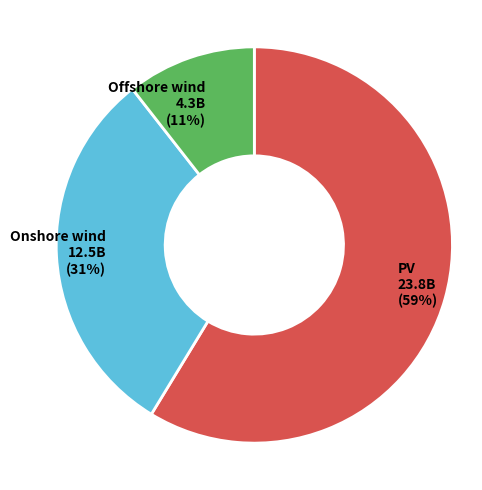

Do PV and Onshore wind together represent more than half of the pie?

Yes